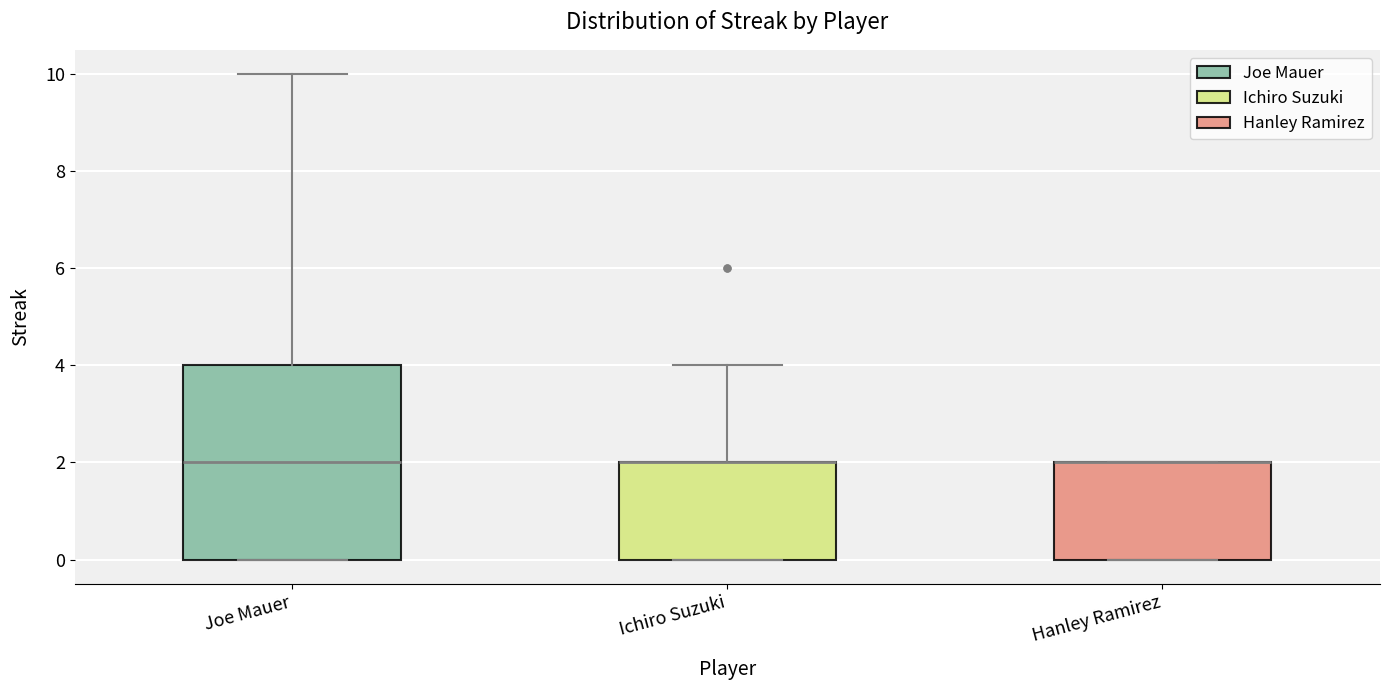

Where does the upper whisker of the box for Joe Mauer end on the y-axis? The values are not printed on the chart, so give them approximately, as read against the axis.

10